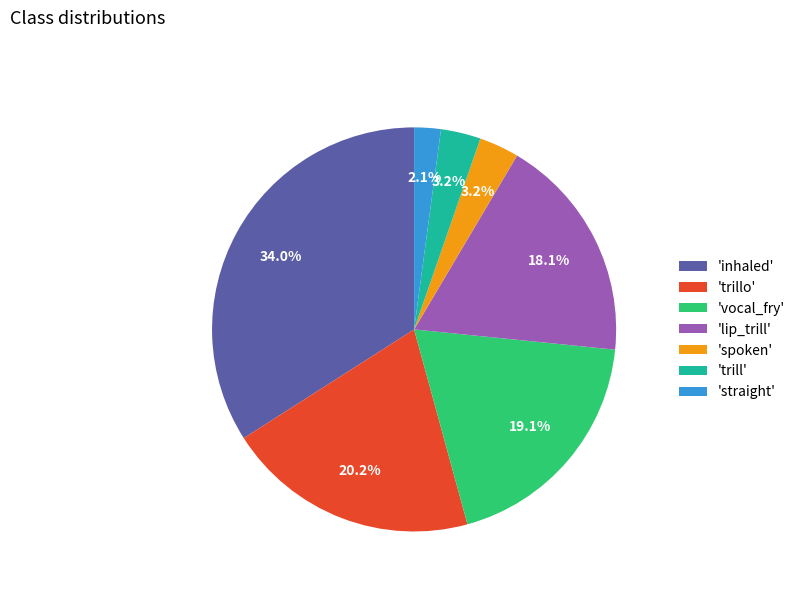

Between 'trillo' and 'inhaled', which is larger?

'inhaled'